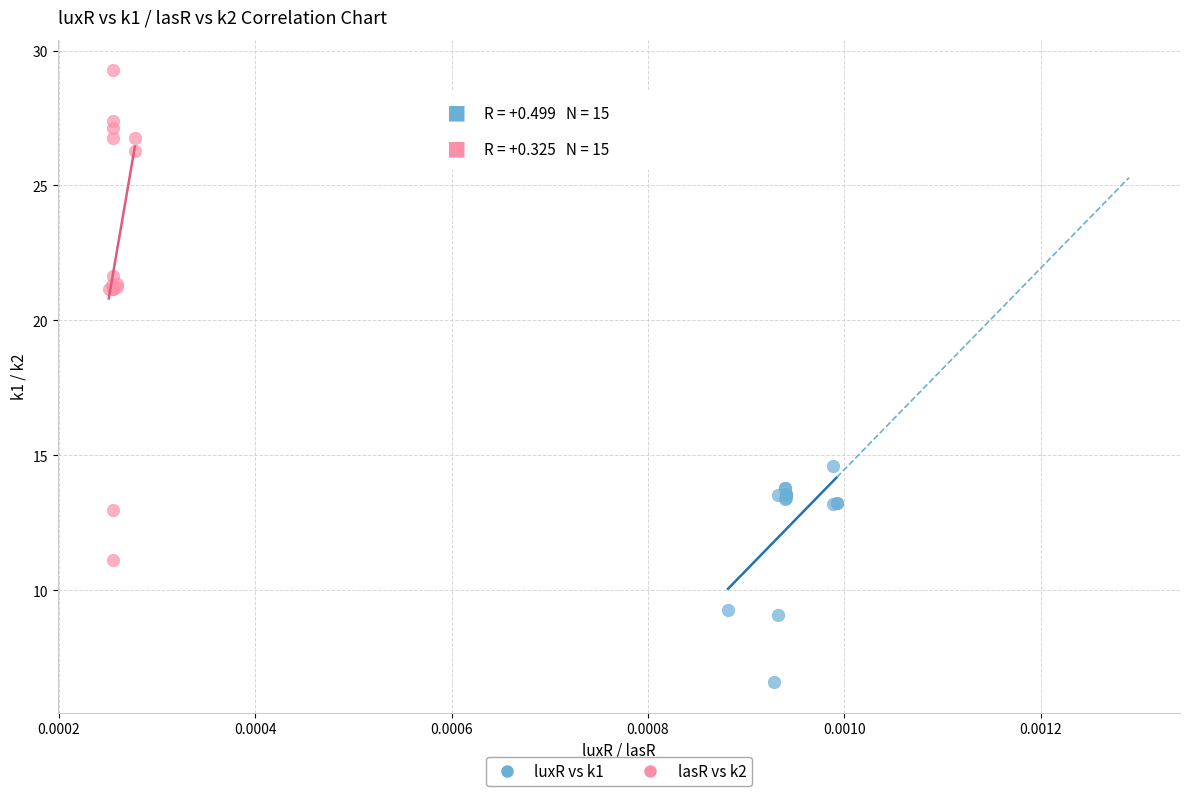

Which series has the largest Y range (max minus min)?

lasR vs k2